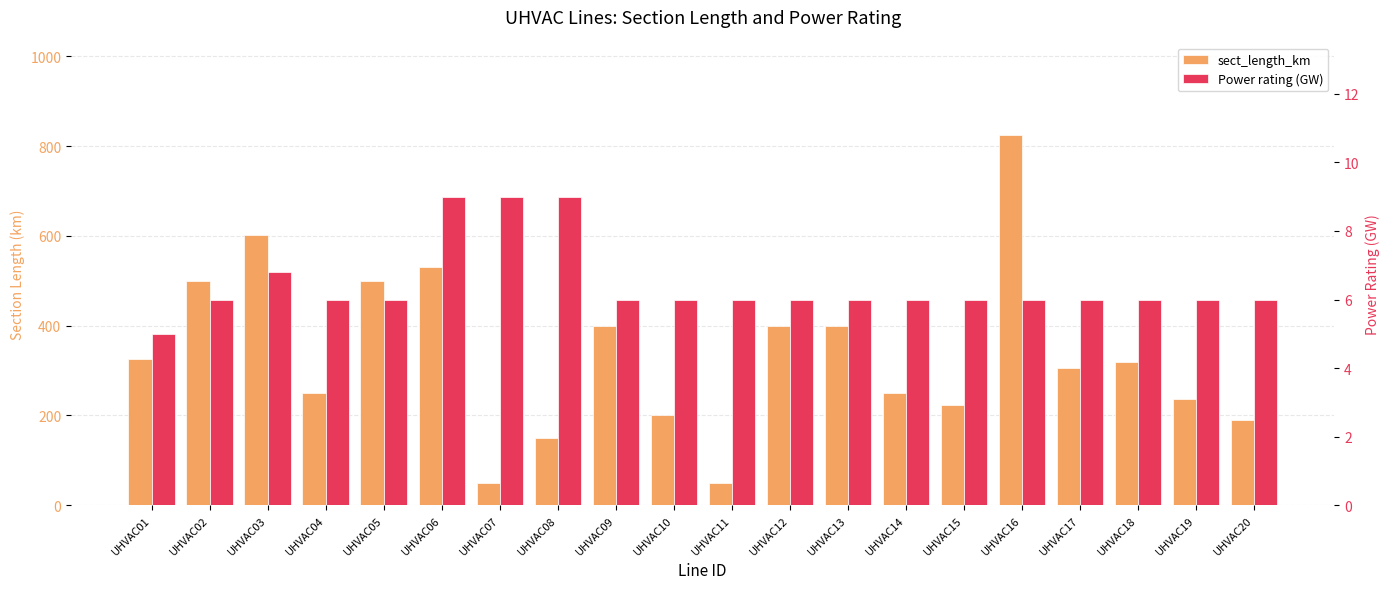

At which category is the sum across all series the highest?

UHVAC16